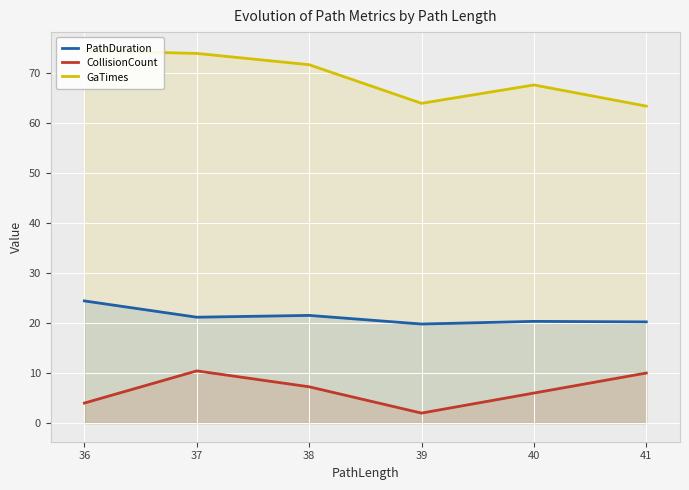

Reading left to right, what are all the values shown in this chart?

PathDuration: 24.4	21.1	21.5	19.8	20.3	20.2
CollisionCount: 4.0	10.4	7.2	2.0	6.0	10.0
GaTimes: 74.4	73.8	71.6	63.9	67.5	63.3